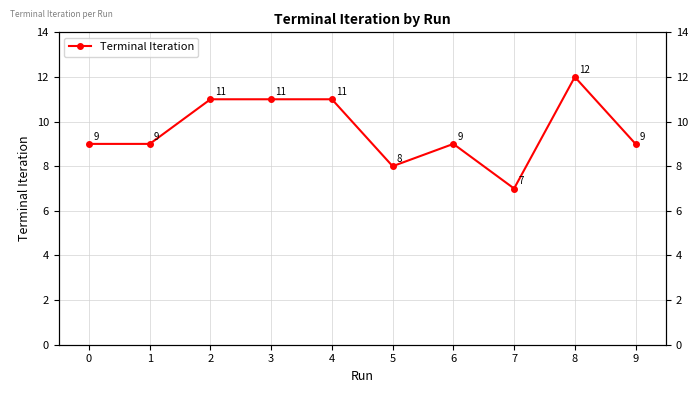

Between 7 and 1, which is larger?

1